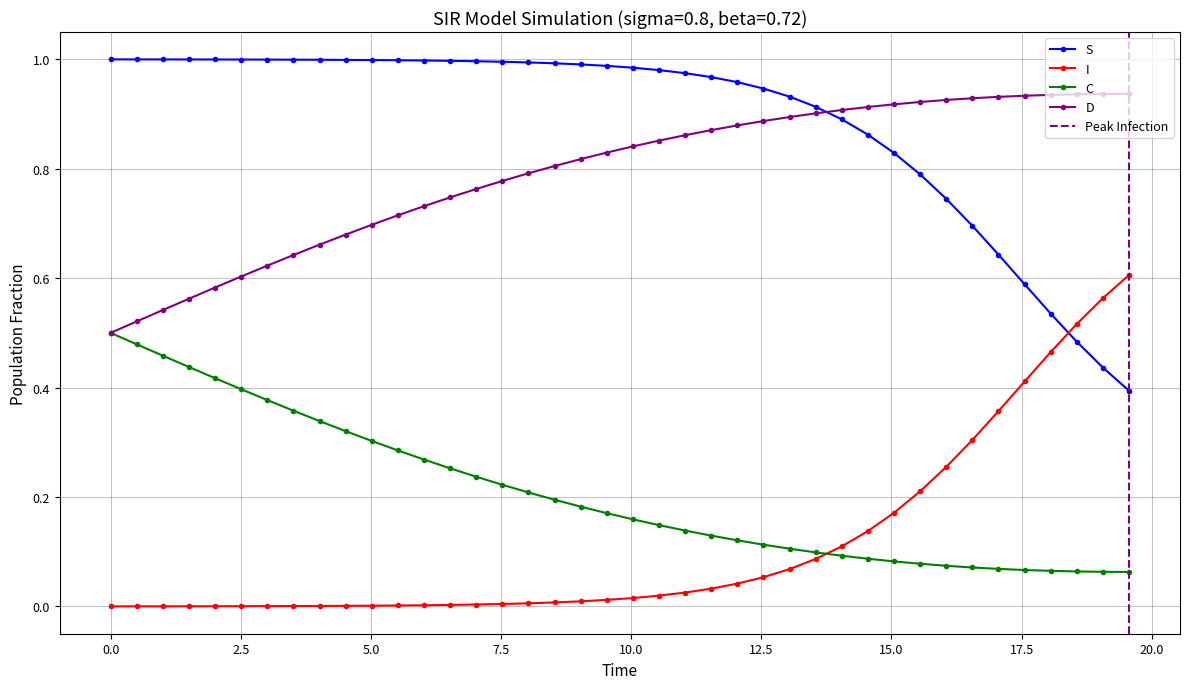

Which series has the widest spread of values?

I